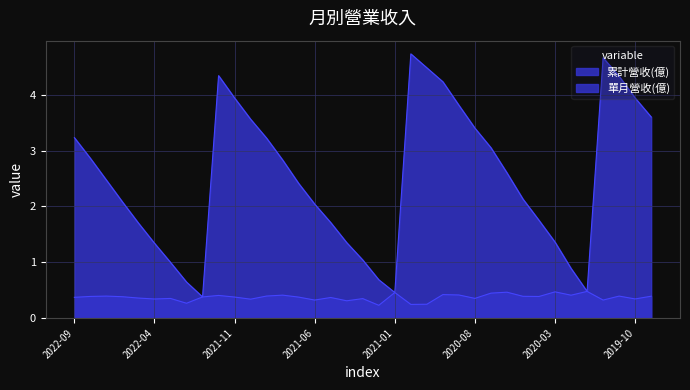

Where is the first local maximum for 累計營收(億)?

2021-12